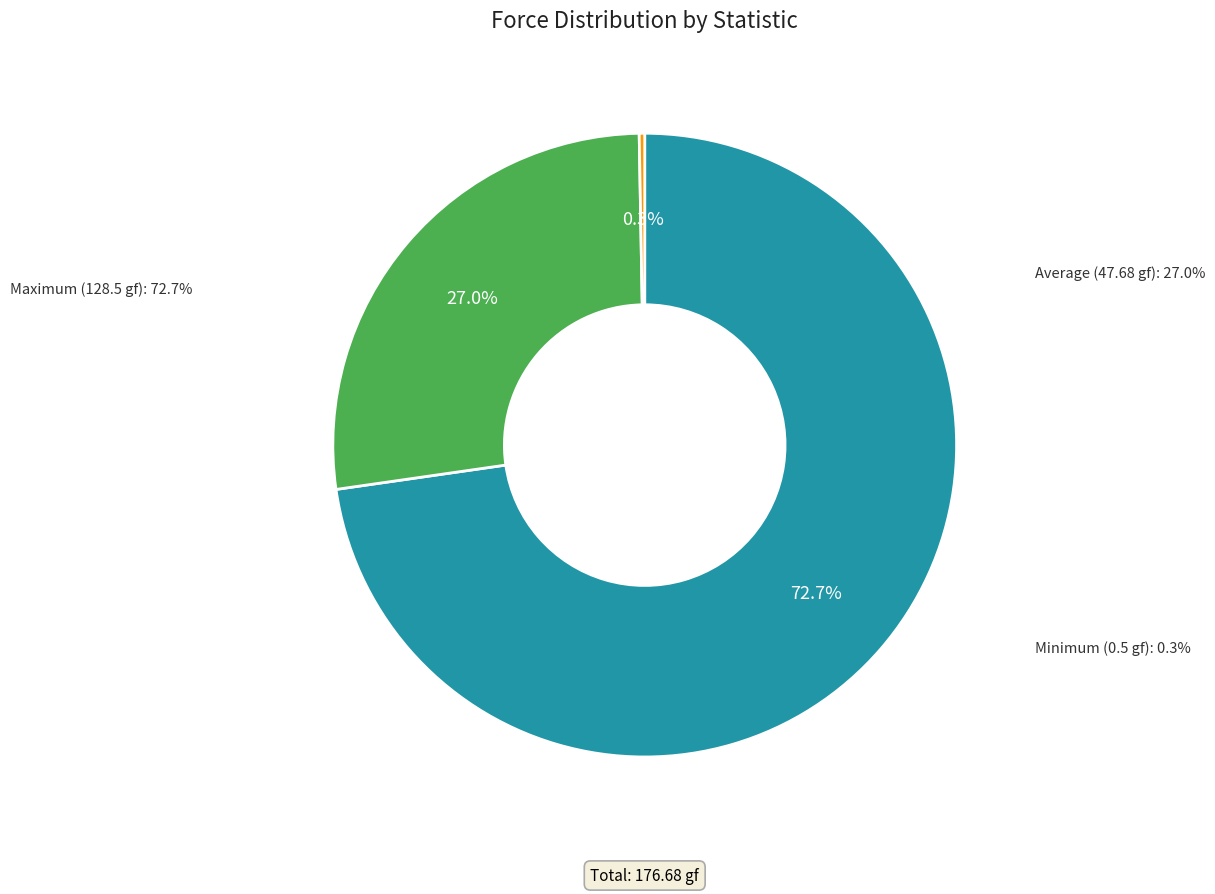

To the nearest percent, what is the combined percentage of Maximum and Average?

100%